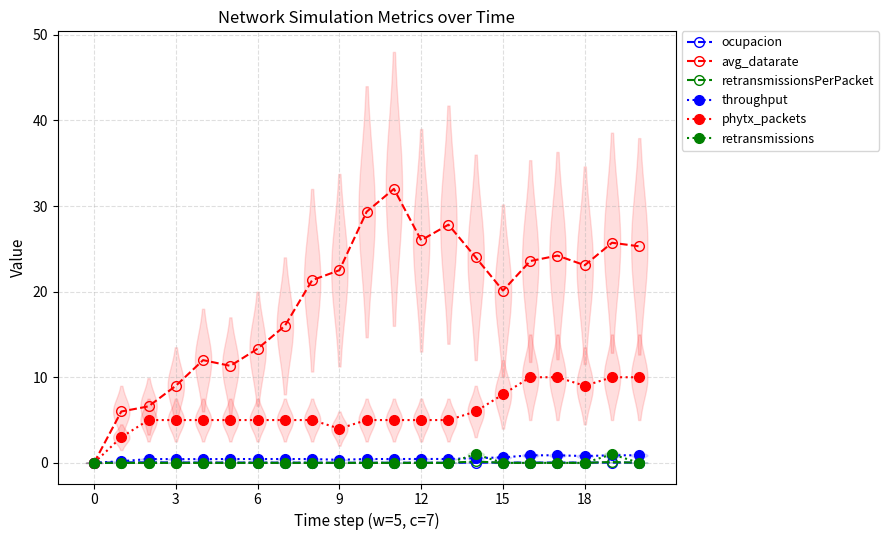

True or false: avg_datarate has a value of 13.7 at 9.

False